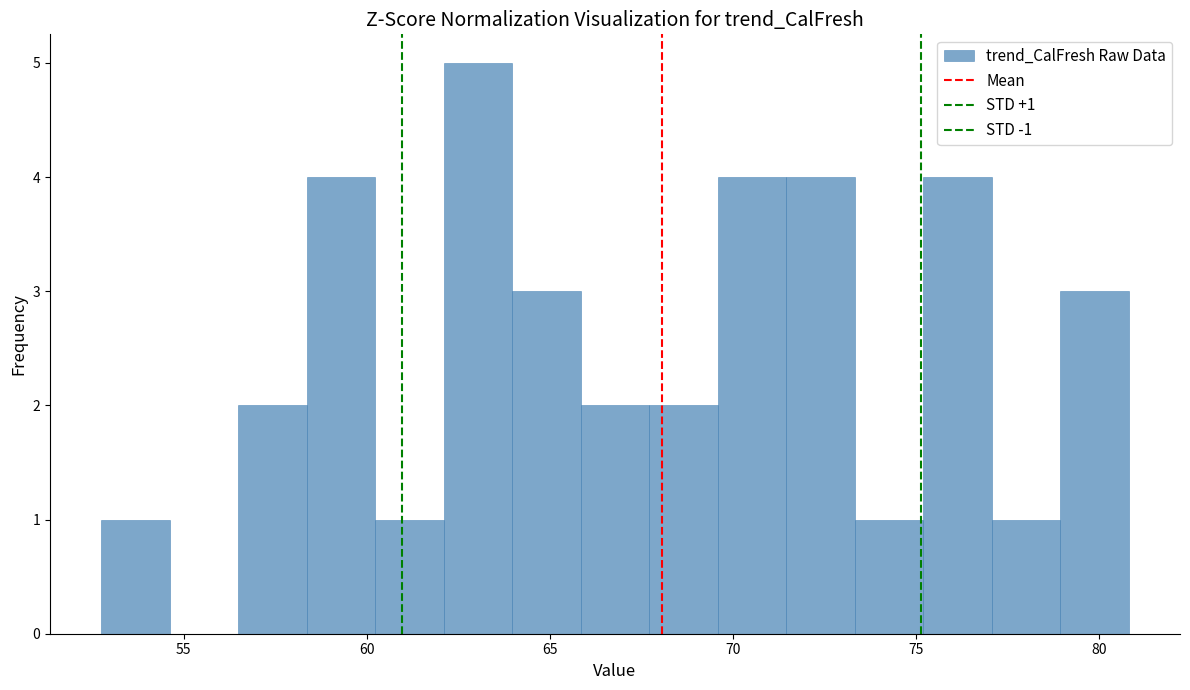

Read against the x-axis, roughly where is the centre of the tallest bar?

63.0